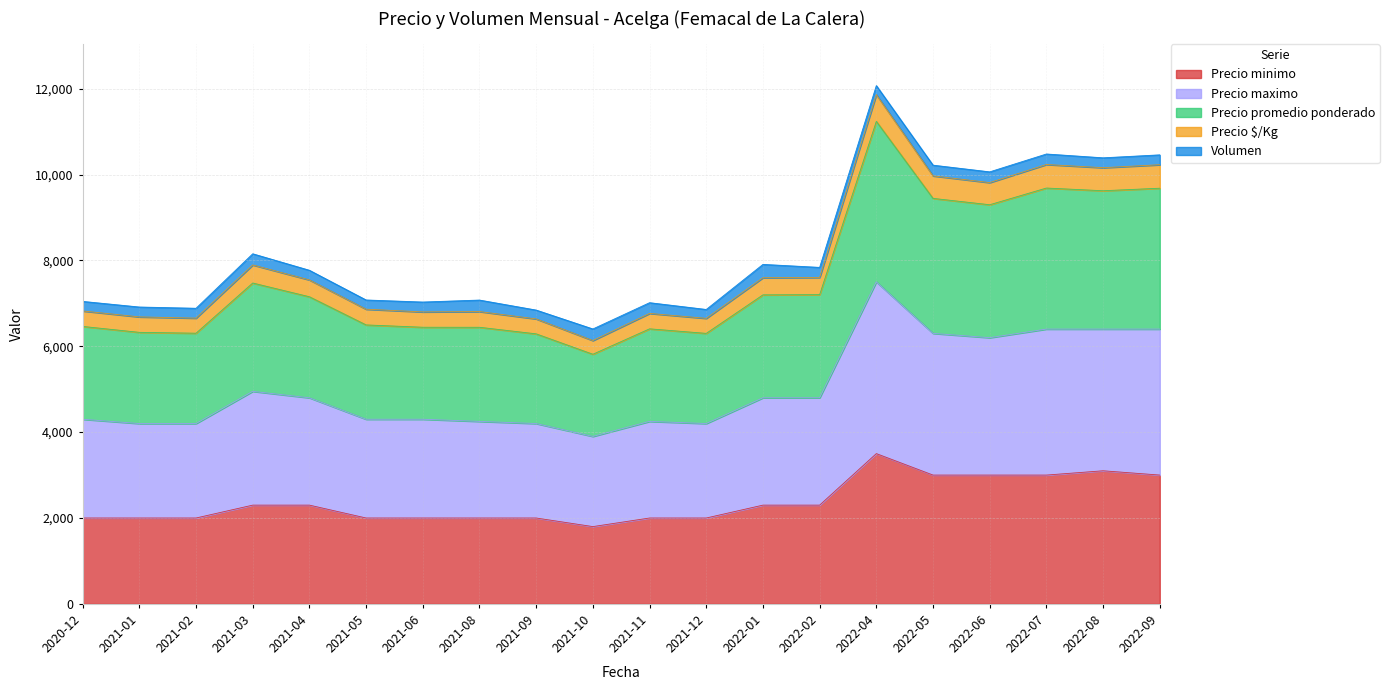

The value of Precio minimo at 2021-08 is 2781. True or false?

False